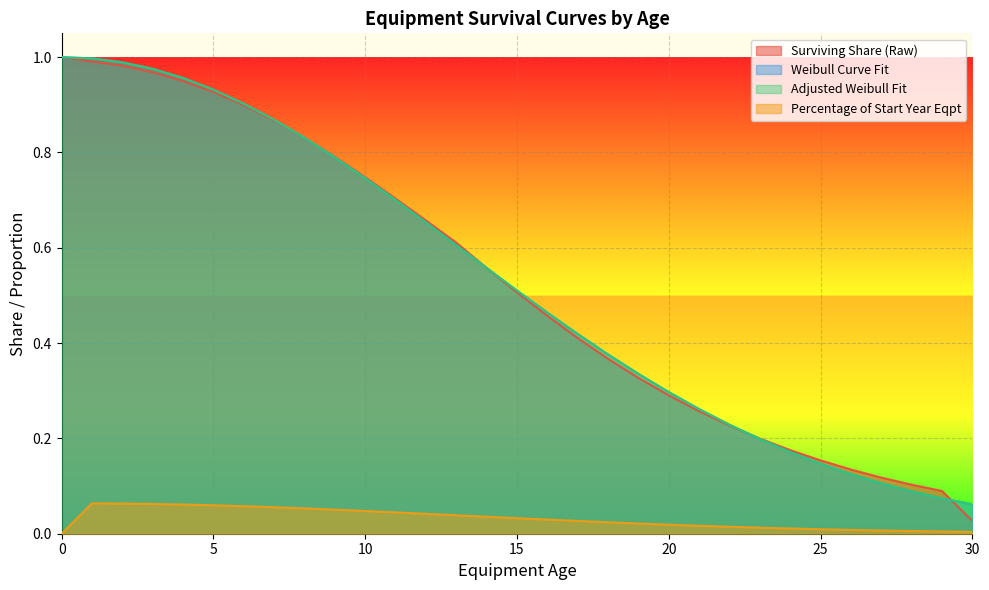

Reading right to left, transcribe all the data shown in this chart.

Surviving Share (Raw): 0.0	0.1	0.1	0.1	0.1	0.2	0.2	0.2	0.2	0.3	0.3	0.3	0.4	0.4	0.5	0.5	0.6	0.6	0.7	0.7	0.7	0.8	0.8	0.9	0.9	0.9	0.9	1.0	1.0	1.0	1.0
Weibull Curve Fit: 0.1	0.1	0.1	0.1	0.1	0.1	0.2	0.2	0.2	0.3	0.3	0.3	0.4	0.4	0.5	0.5	0.6	0.6	0.7	0.7	0.7	0.8	0.8	0.9	0.9	0.9	1.0	1.0	1.0	1.0	1.0
Adjusted Weibull Fit: 0.1	0.1	0.1	0.1	0.1	0.1	0.2	0.2	0.2	0.3	0.3	0.3	0.4	0.4	0.5	0.5	0.6	0.6	0.7	0.7	0.7	0.8	0.8	0.9	0.9	0.9	1.0	1.0	1.0	1.0	1.0
Percentage of Start Year Eqpt: 0.0	0.0	0.0	0.0	0.0	0.0	0.0	0.0	0.0	0.0	0.0	0.0	0.0	0.0	0.0	0.0	0.0	0.0	0.0	0.0	0.0	0.1	0.1	0.1	0.1	0.1	0.1	0.1	0.1	0.1	0.0